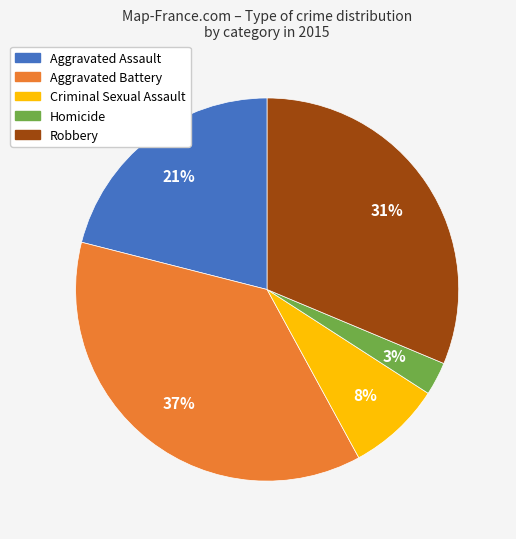

To the nearest percent, what is the difference between the largest and smallest slice percentages?

34%